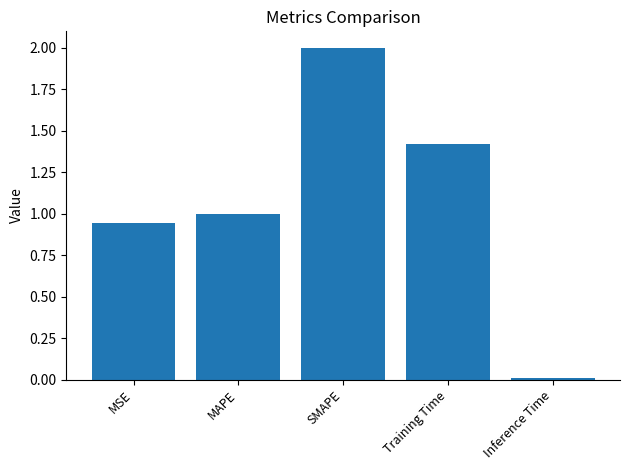

What is the change in value from MSE to MAPE?

+0.1